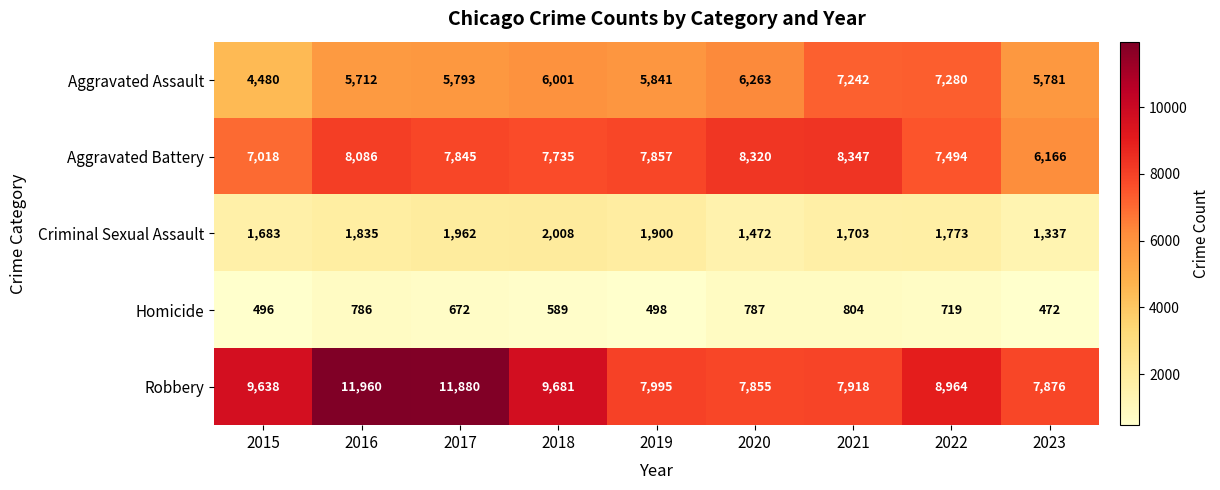

True or false: Robbery has a value of 11960 at 2016.

True